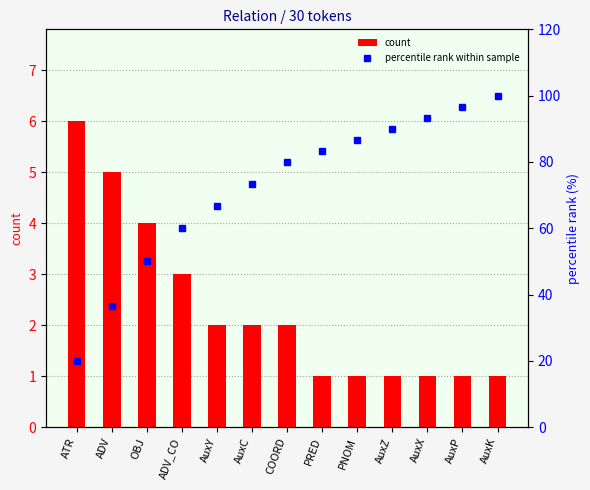

List the series in order of their peak value, lowest first.

count, percentile rank within sample